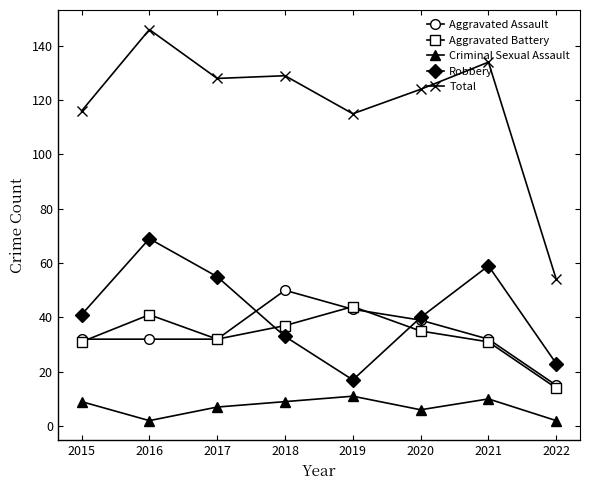

Reading left to right, extract all data points from this chart.

Aggravated Assault: 2015=32	2016=32	2017=32	2018=50	2019=43	2020=39	2021=32	2022=15
Aggravated Battery: 2015=31	2016=41	2017=32	2018=37	2019=44	2020=35	2021=31	2022=14
Criminal Sexual Assault: 2015=9	2016=2	2017=7	2018=9	2019=11	2020=6	2021=10	2022=2
Robbery: 2015=41	2016=69	2017=55	2018=33	2019=17	2020=40	2021=59	2022=23
Total: 2015=116	2016=146	2017=128	2018=129	2019=115	2020=124	2021=134	2022=54